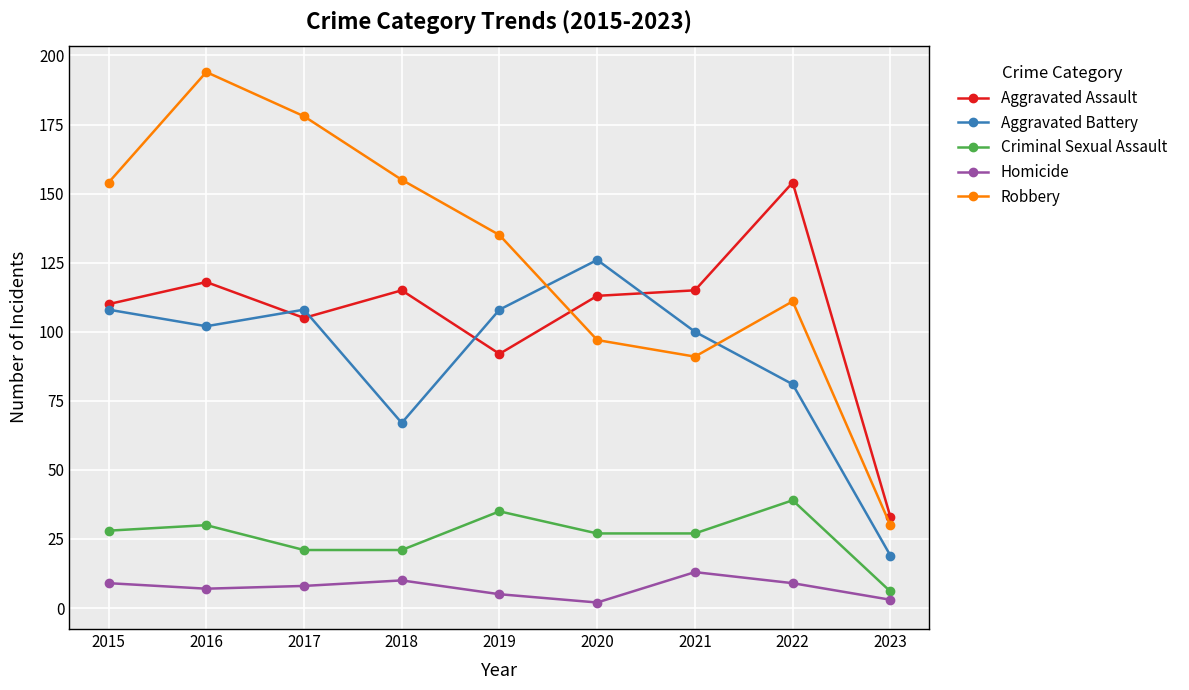

What is the highest value of the Aggravated Battery series?

126